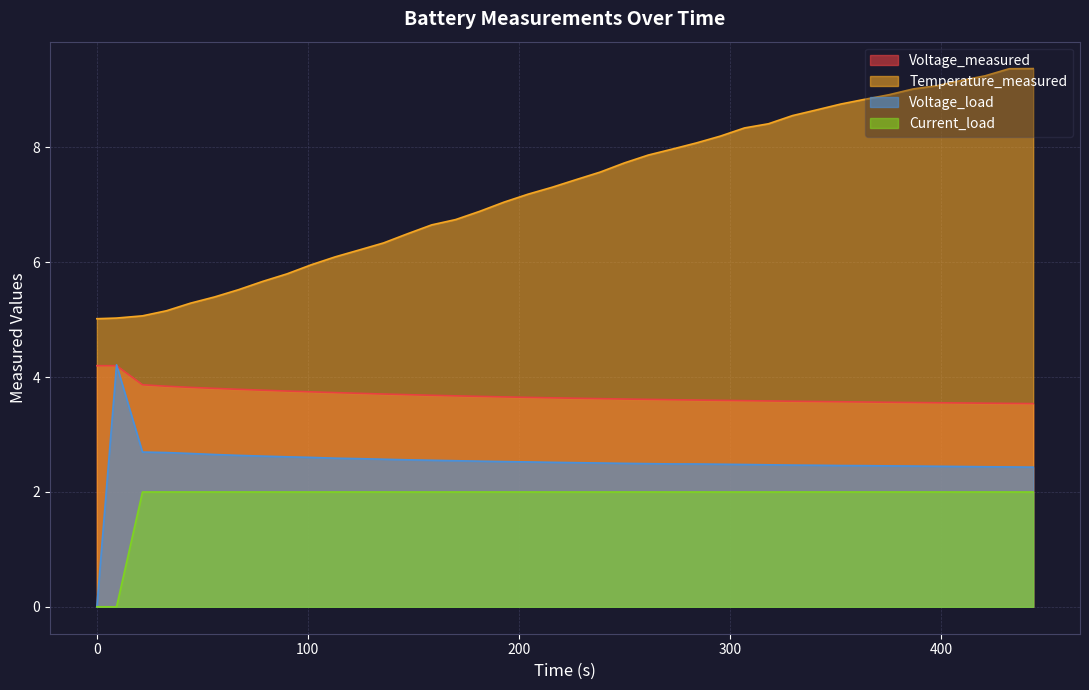

What is the lowest value of the Temperature_measured series?

5.0